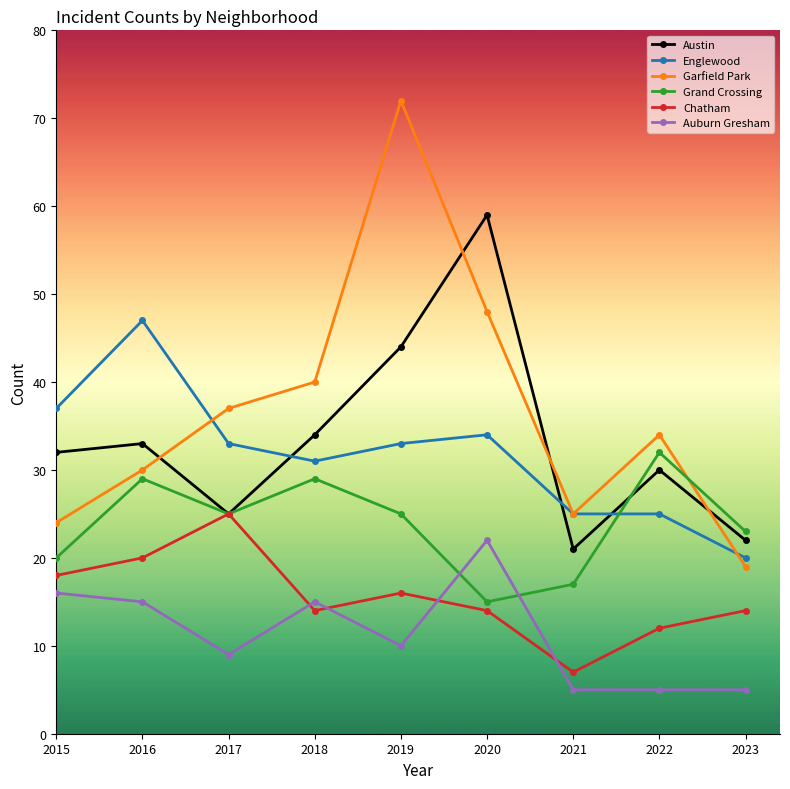

What is the sum of all Chatham values?

140